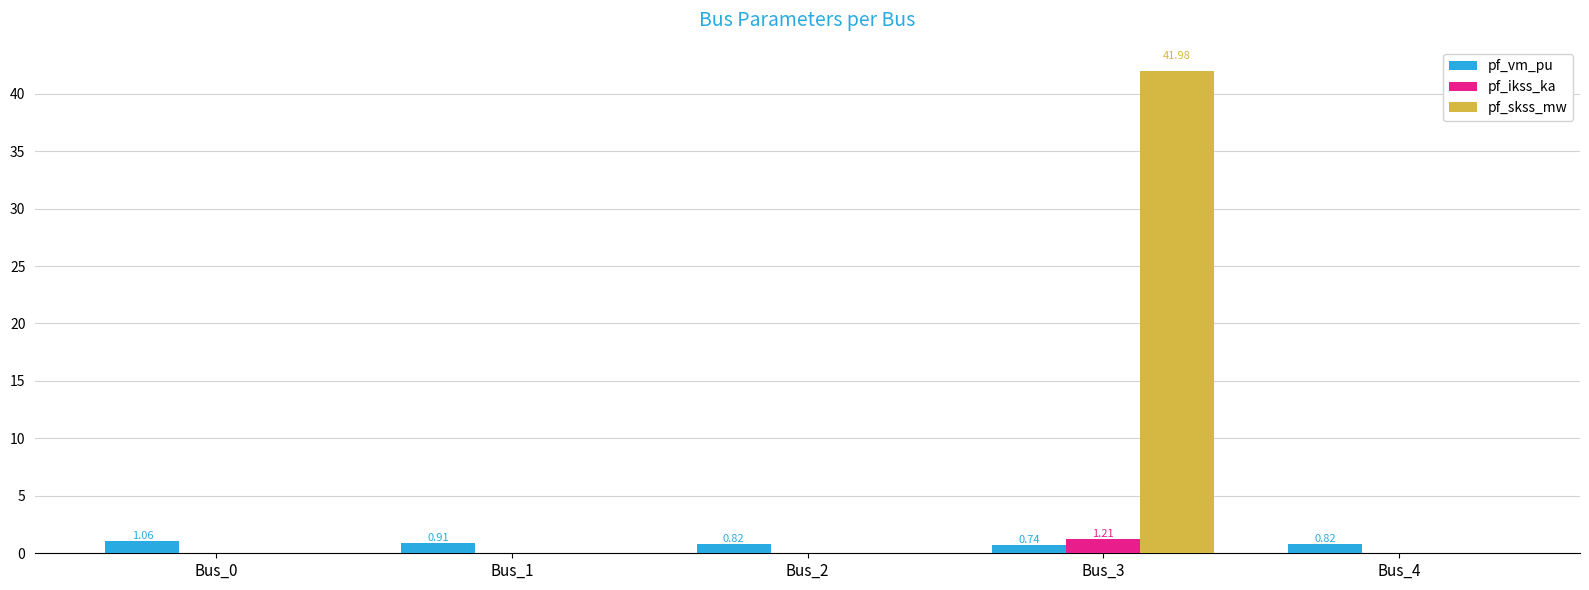

Between Bus_0 and Bus_3, which series saw the biggest shift?

pf_skss_mw